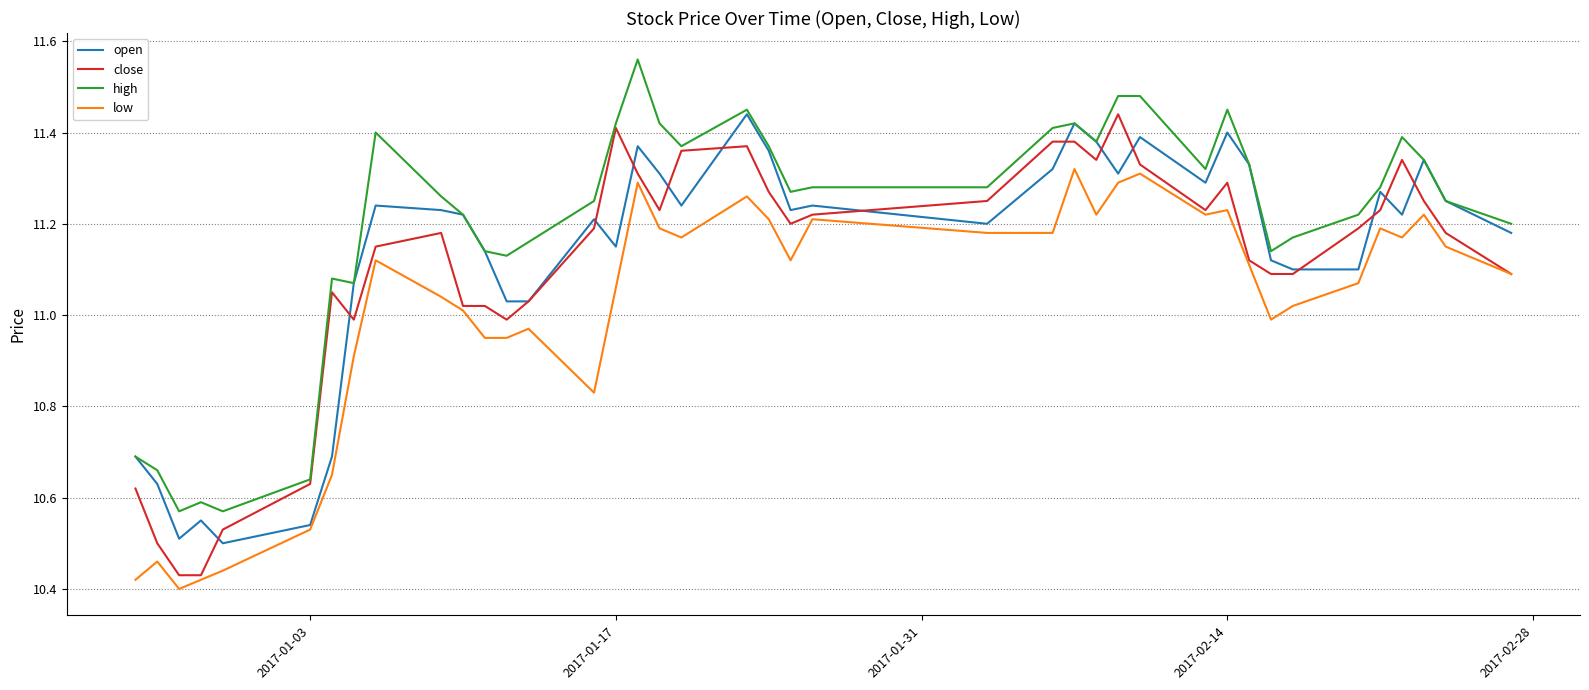

True or false: high and low cross at least once.

False